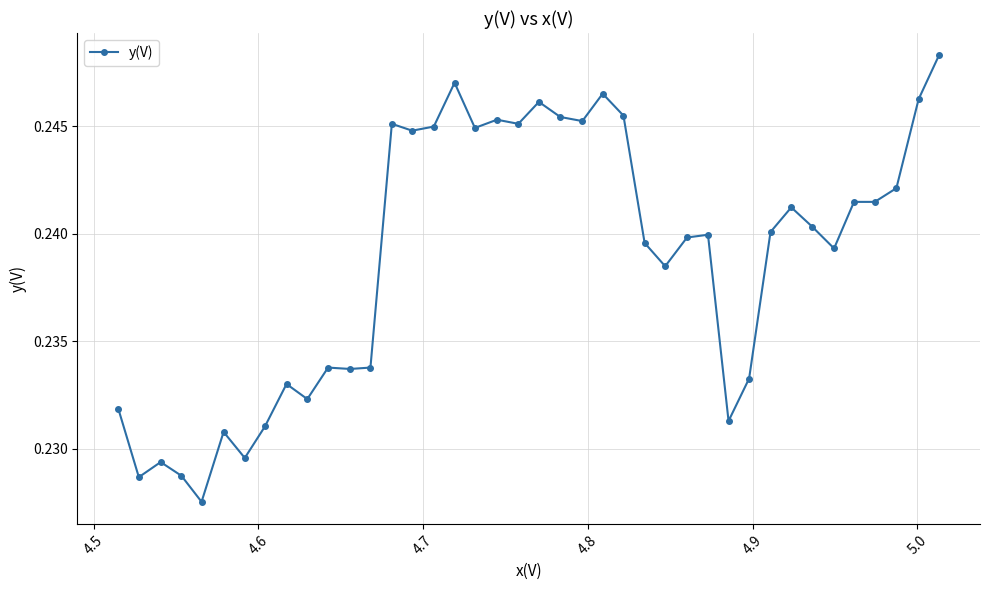

Is this an area chart (filled region under the line)?

No